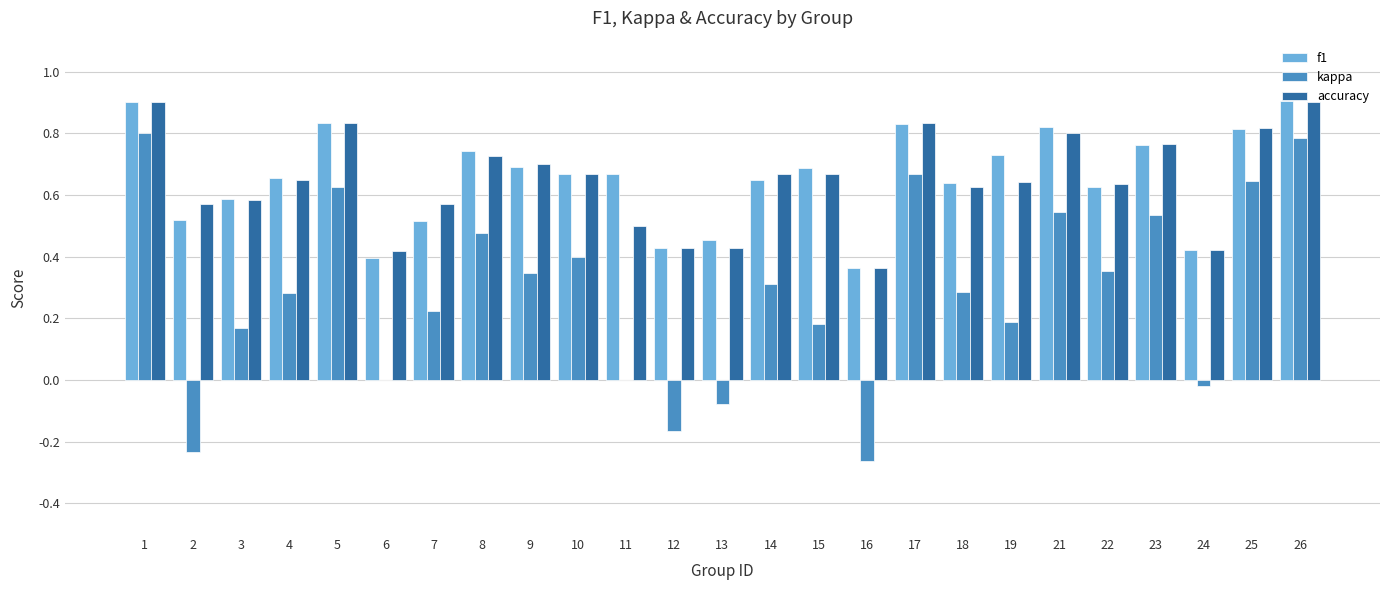

What is the sum of the f1 values at 2 and 26?

1.4